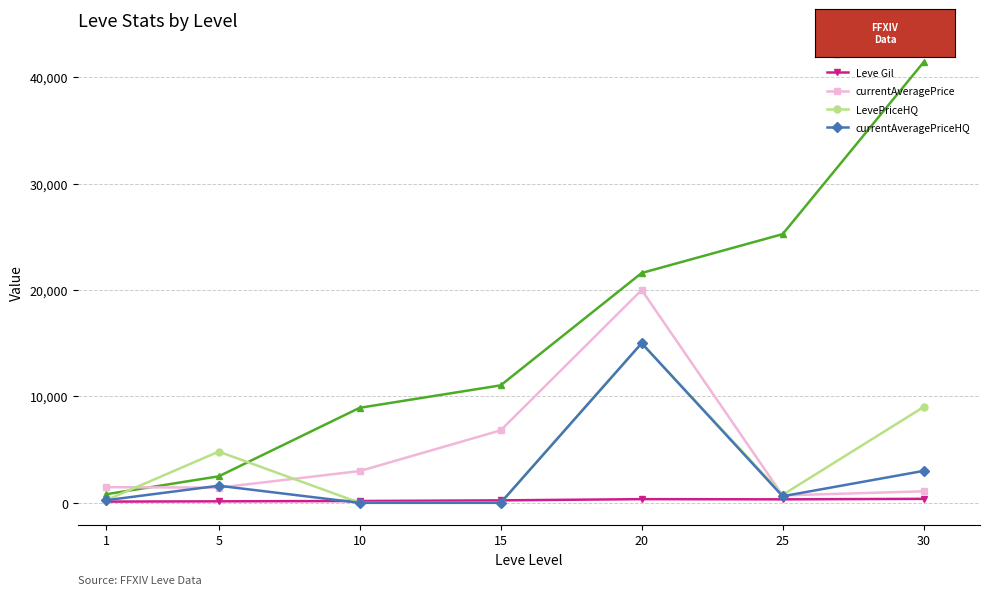

True or false: Leve EXP and Leve Gil cross at least once.

False